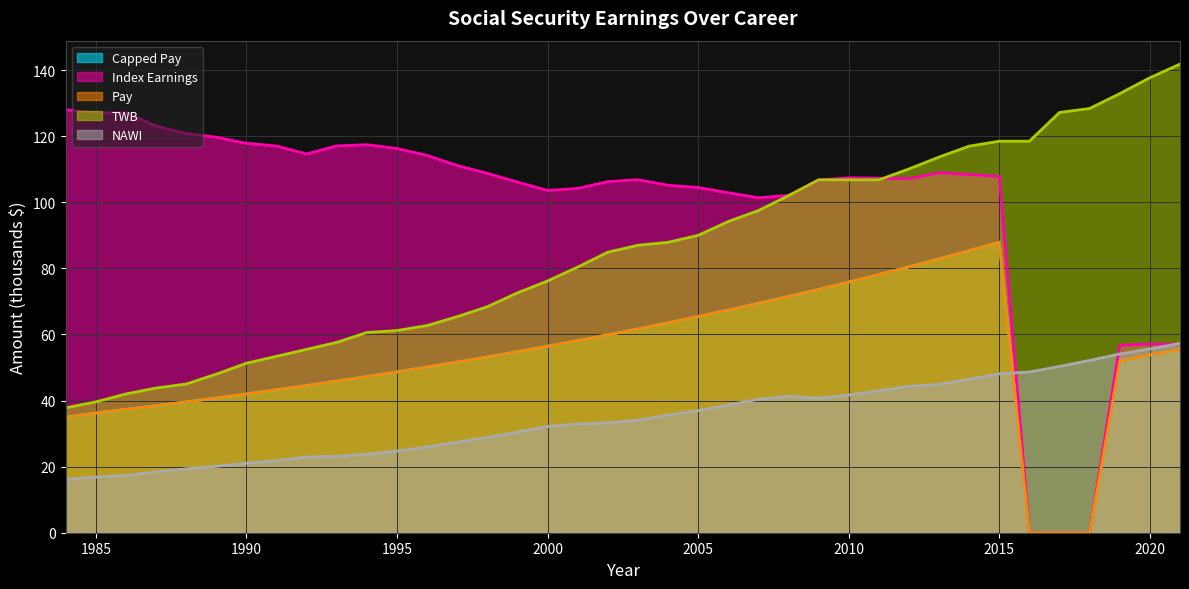

Where is TWB nearest to the value 89?

2005